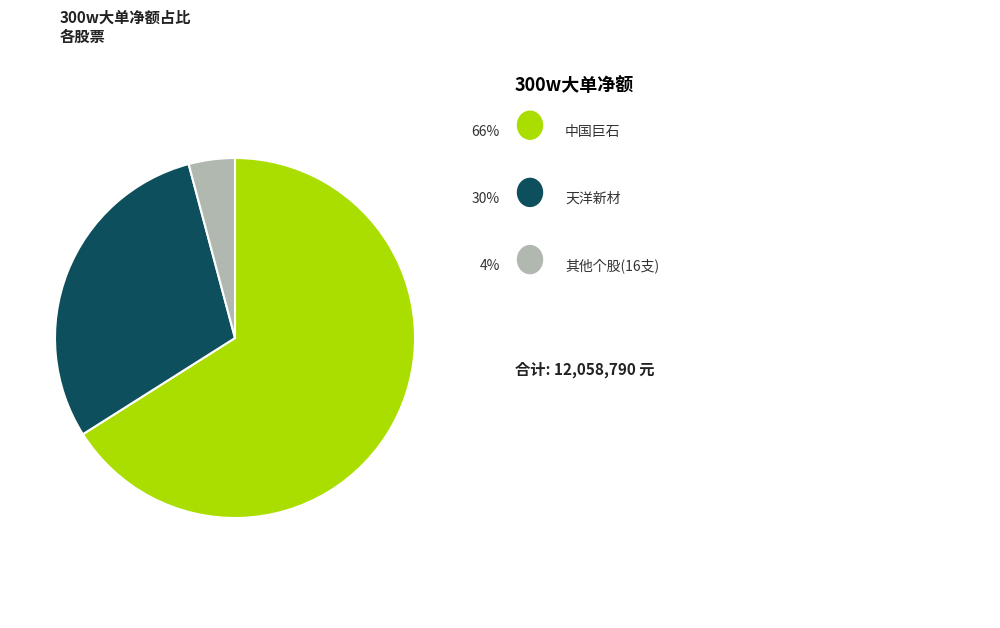

Count the number of slices in the pie.

3